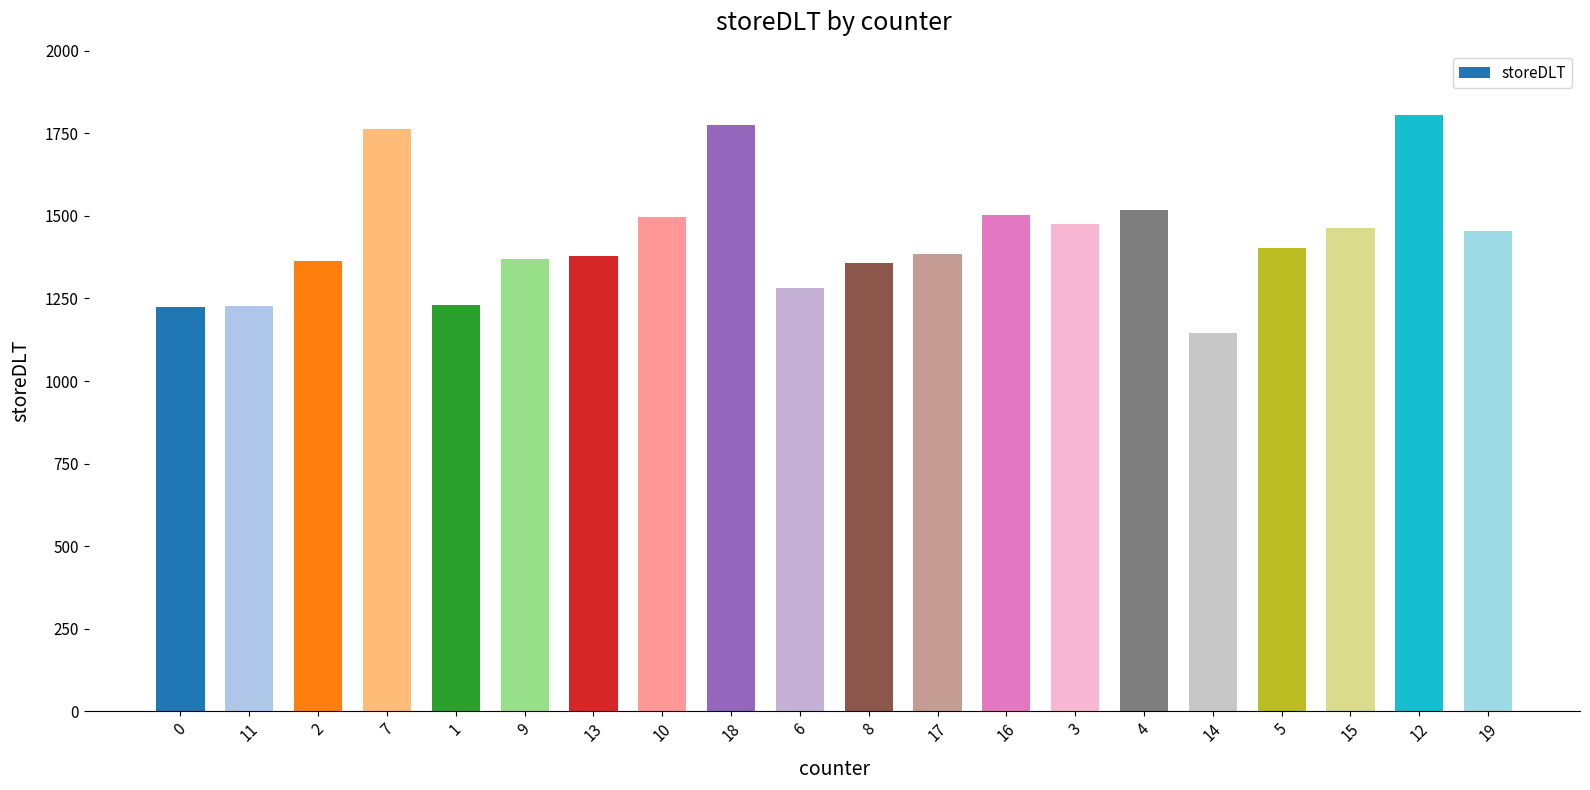

What is the greatest value displayed?

1805